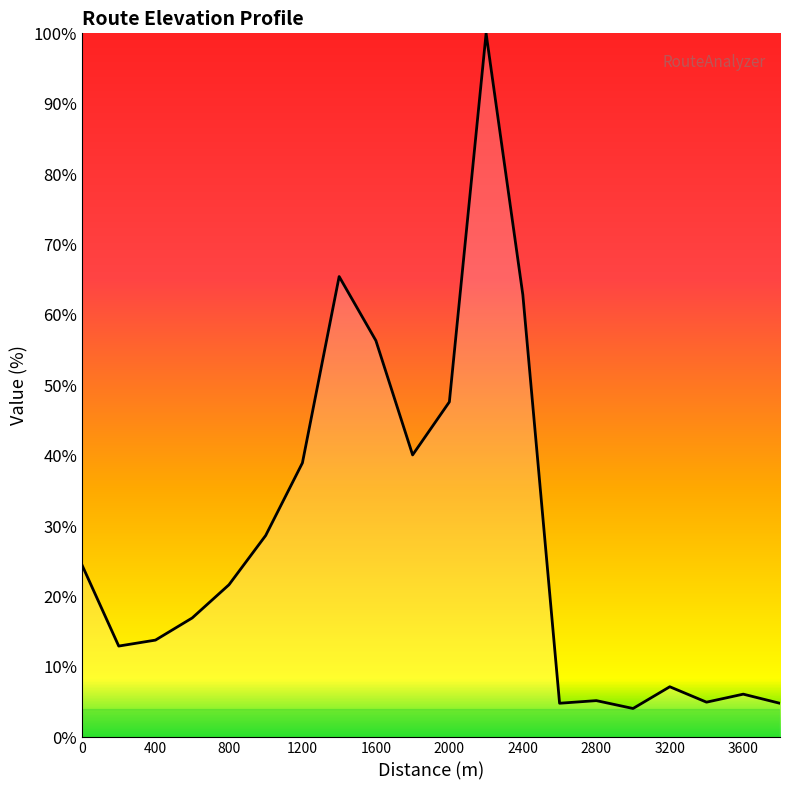

What is the maximum value shown in the chart?

100.0